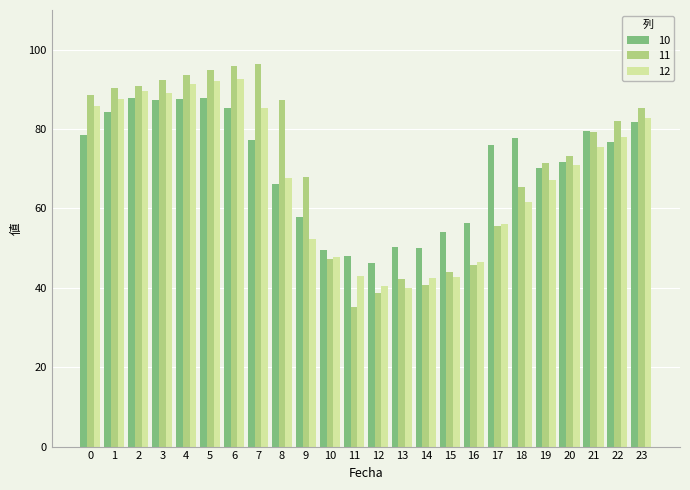

At 6, list the series in order from largest to smallest.

11, 12, 10